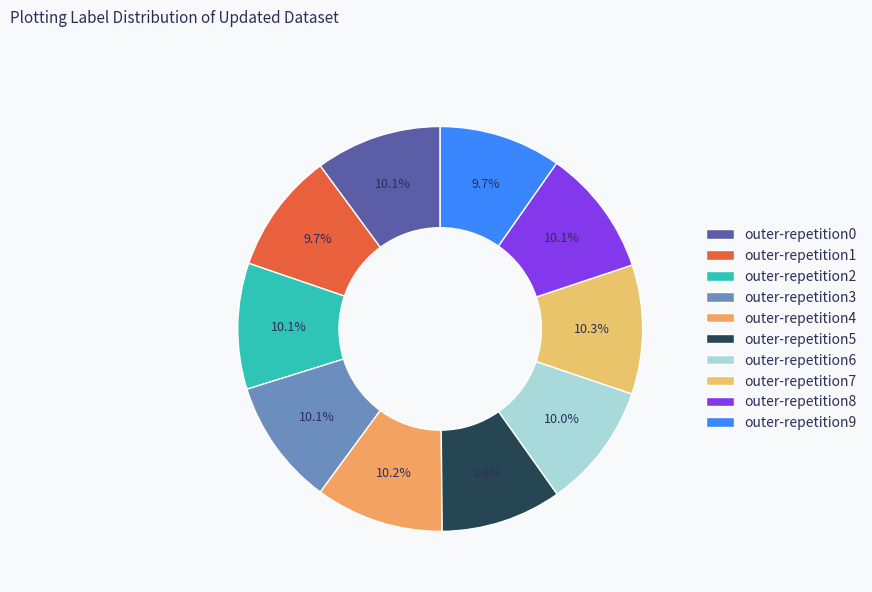

To the nearest percent, what percentage of the pie is outer-repetition1?

10%